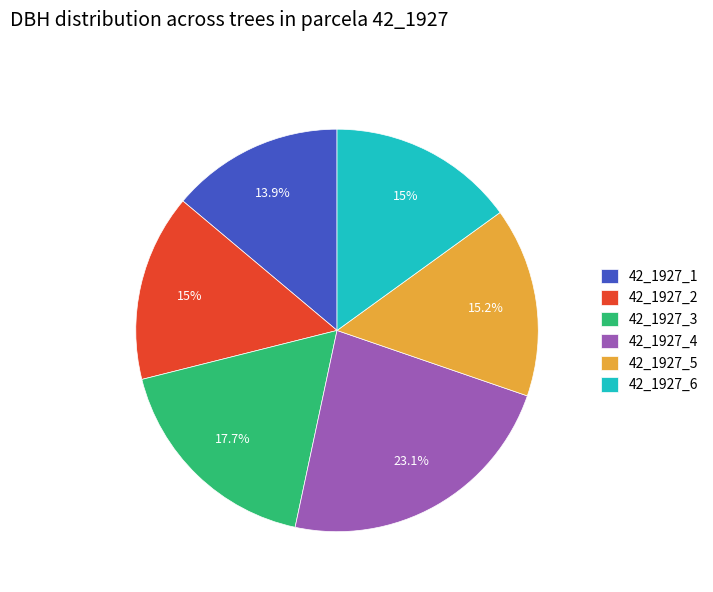

To the nearest percent, what is the average slice percentage?

17%